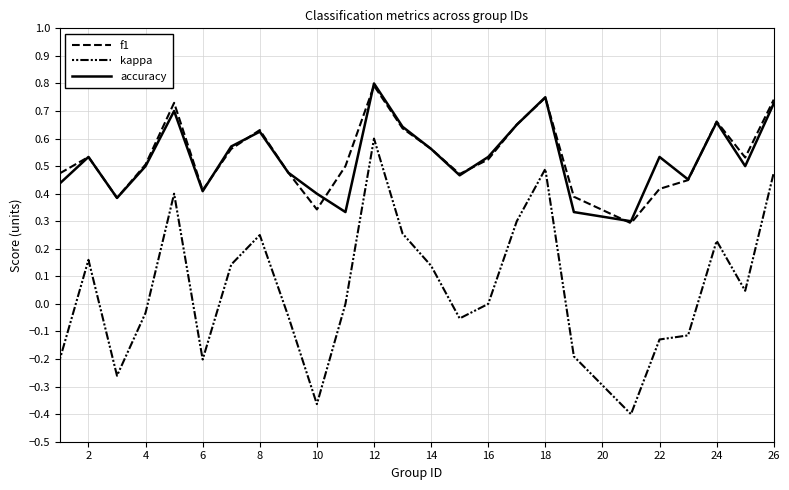

True or false: kappa has more than 2 interior local peaks.

True